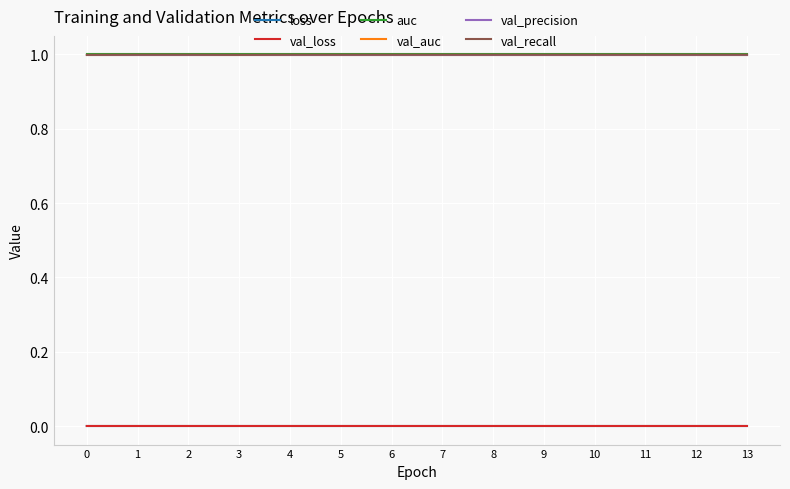

What is the spread (max minus min) of values at 4?

1.0